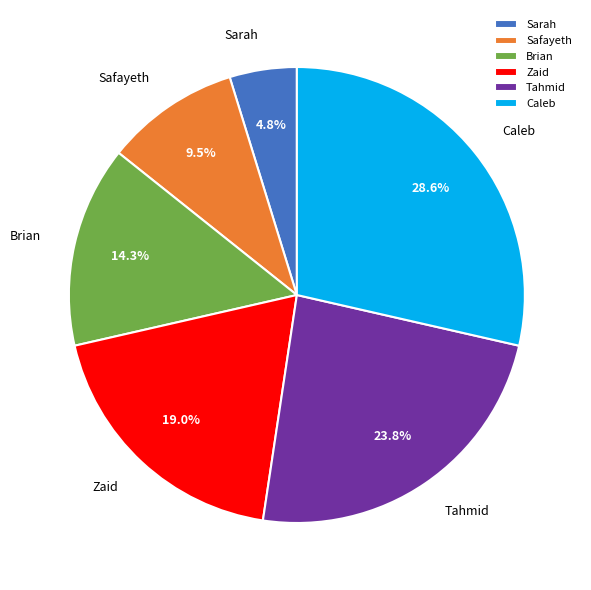

What is the smallest slice in the pie chart?

Sarah